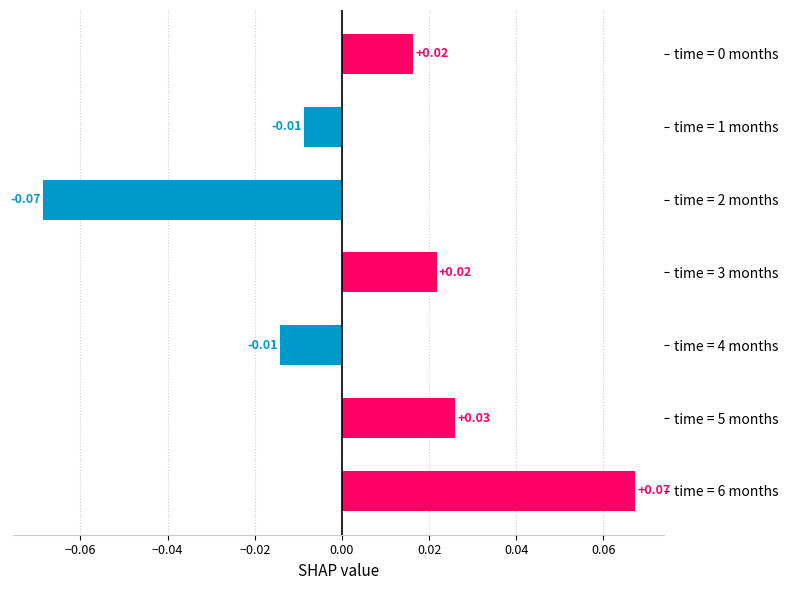

Which has a higher value, time = 5 months or time = 1 months?

time = 5 months